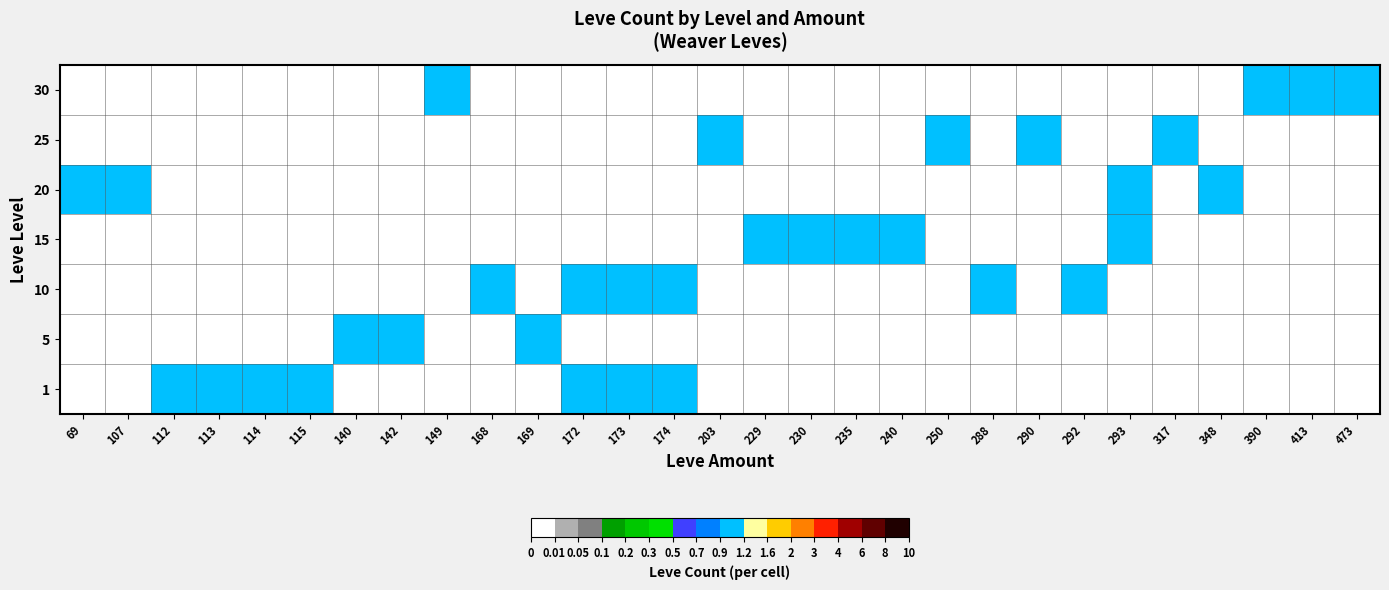

How many categories are shown in the chart?

29